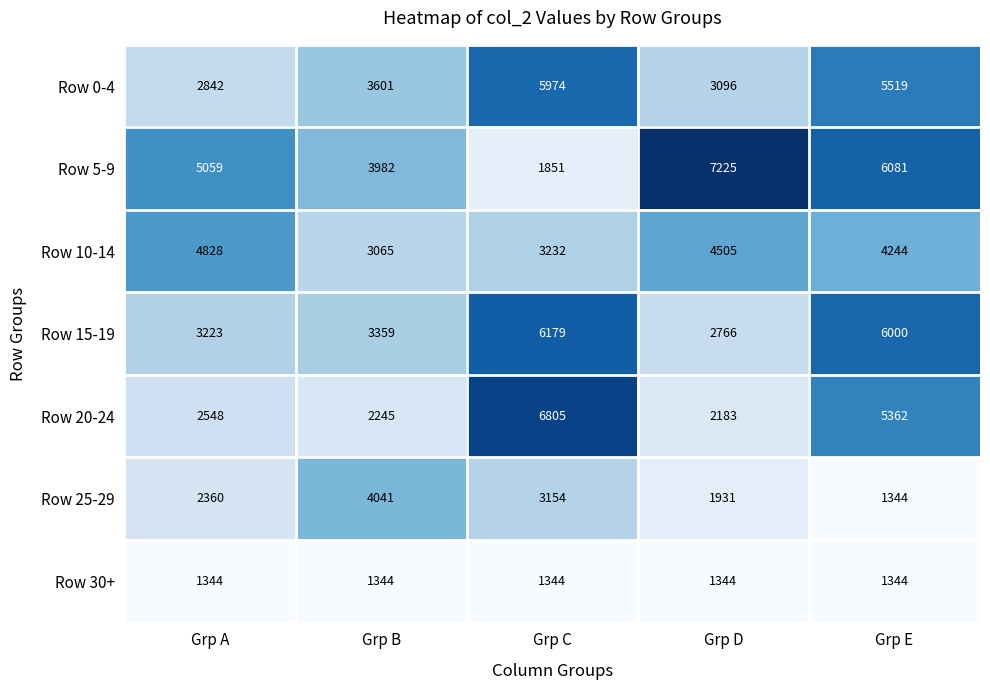

What is the greatest value displayed?

7225